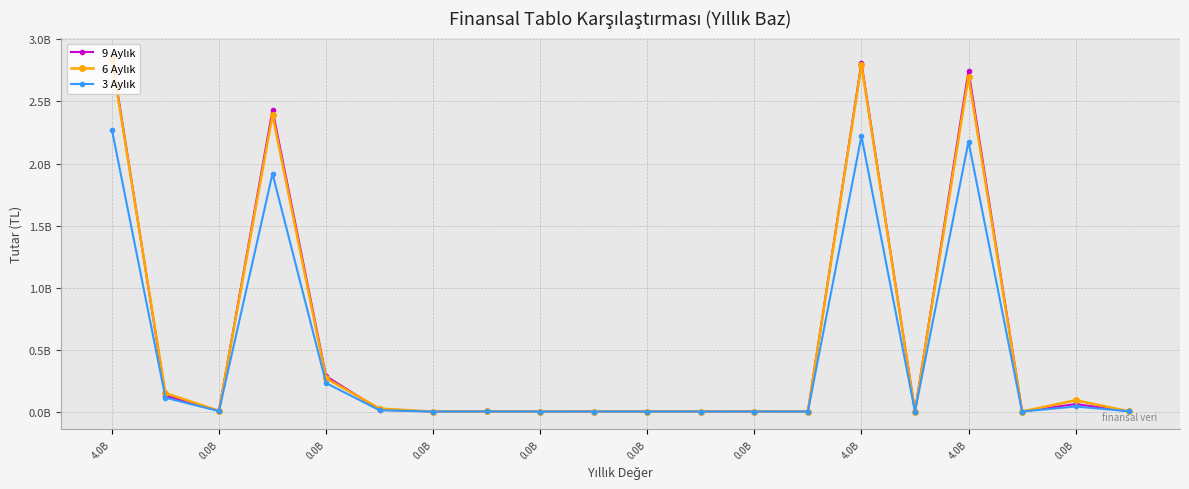

Does the chart have visible grid lines?

Yes